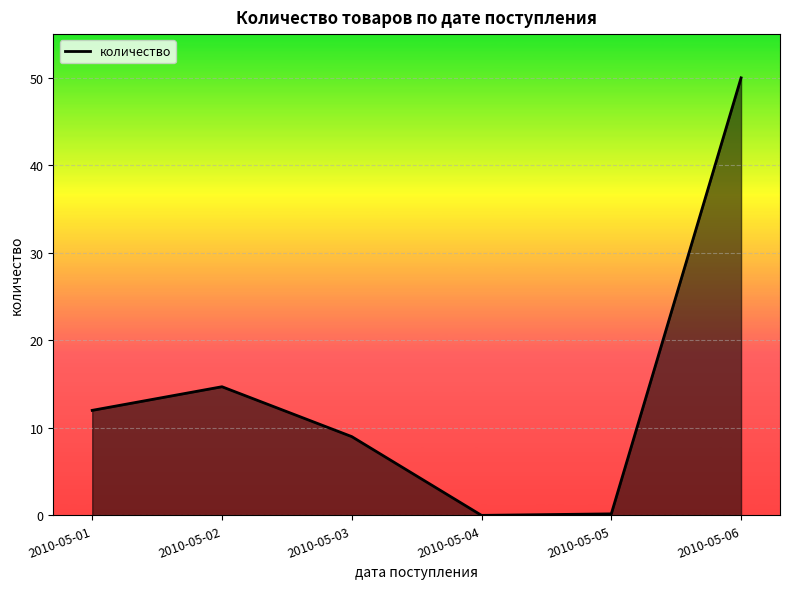

Count the number of data series in this chart.

1